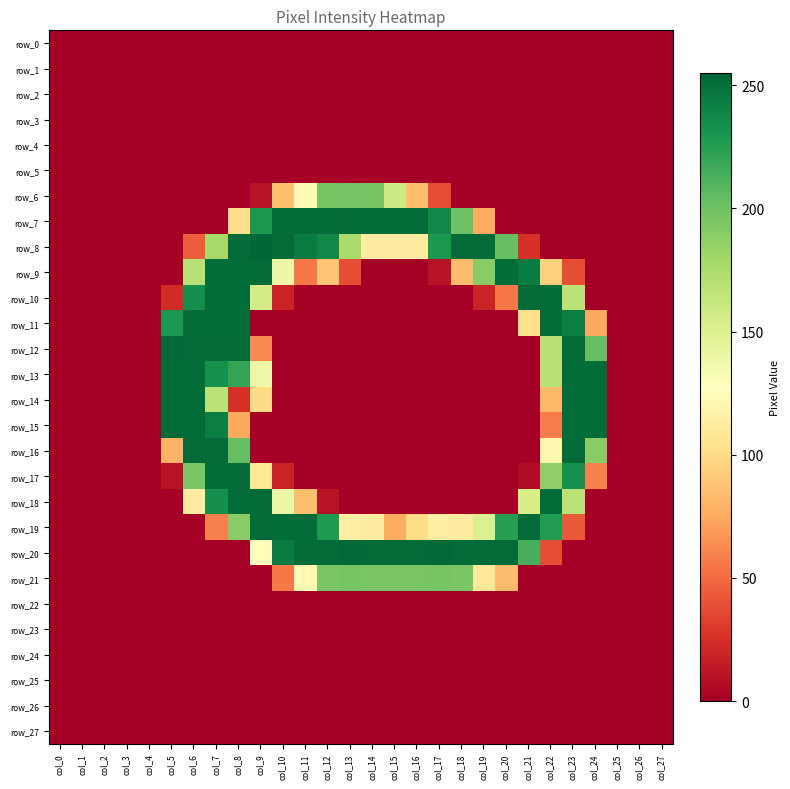

Is the value of row_14 at col_16 greater than the value of row_9 at col_20?

No